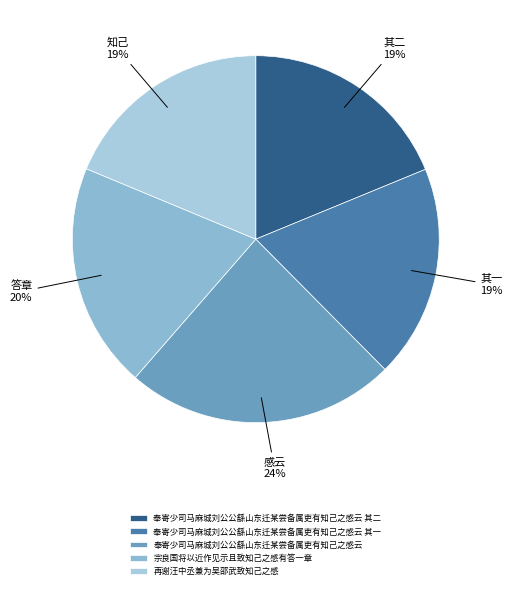

The 奉寄少司马麻城刘公公繇山东迁某尝备属吏有知己之感云 其一 slice represents 19% of the pie. True or false?

True